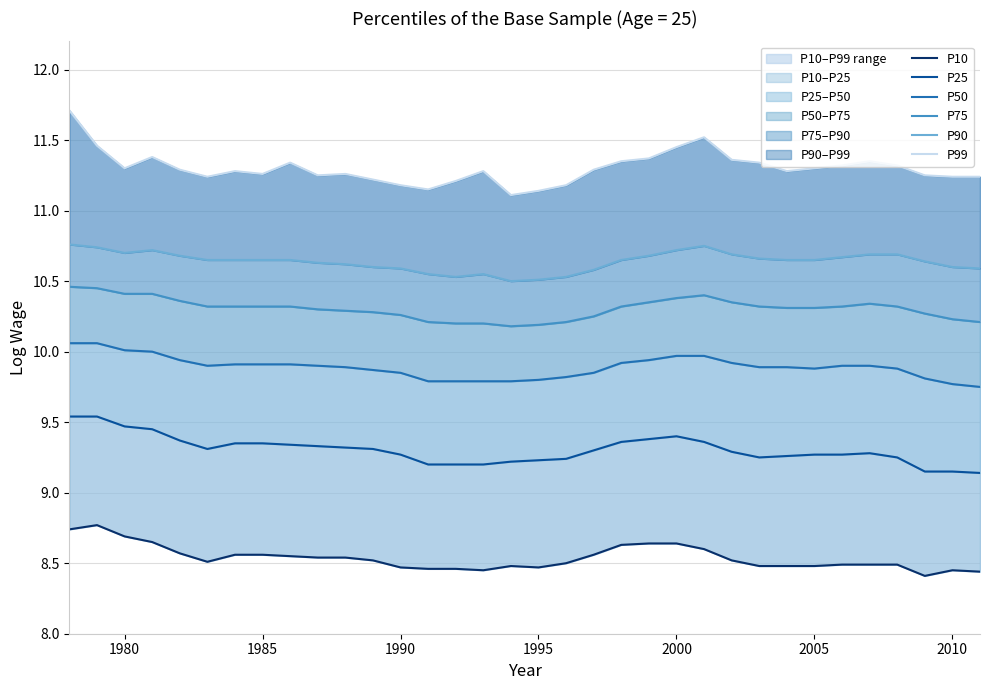

How many P10 values are between 8 and 9?

34